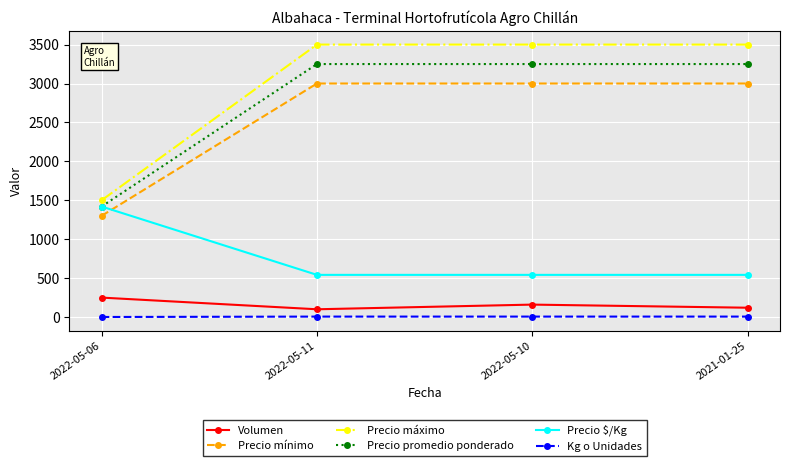

What are all the series names shown in the legend?

Volumen, Precio mínimo, Precio máximo, Precio promedio ponderado, Precio $/Kg, Kg o Unidades